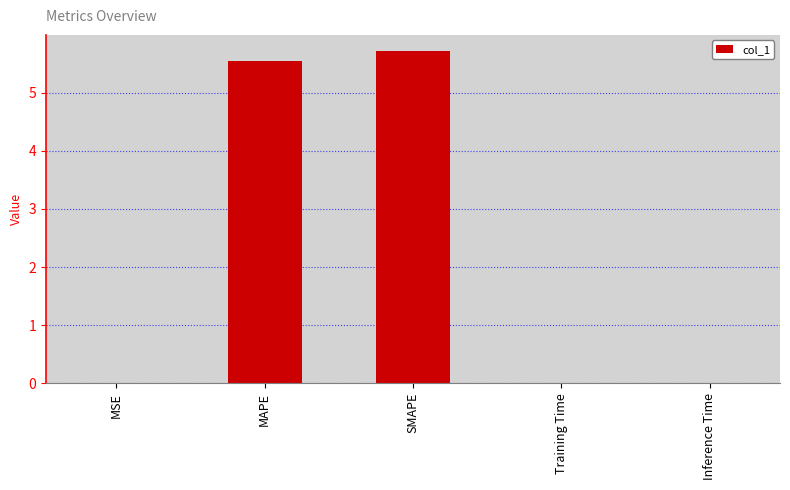

The chart shows a value of 5.7 at SMAPE. True or false?

True